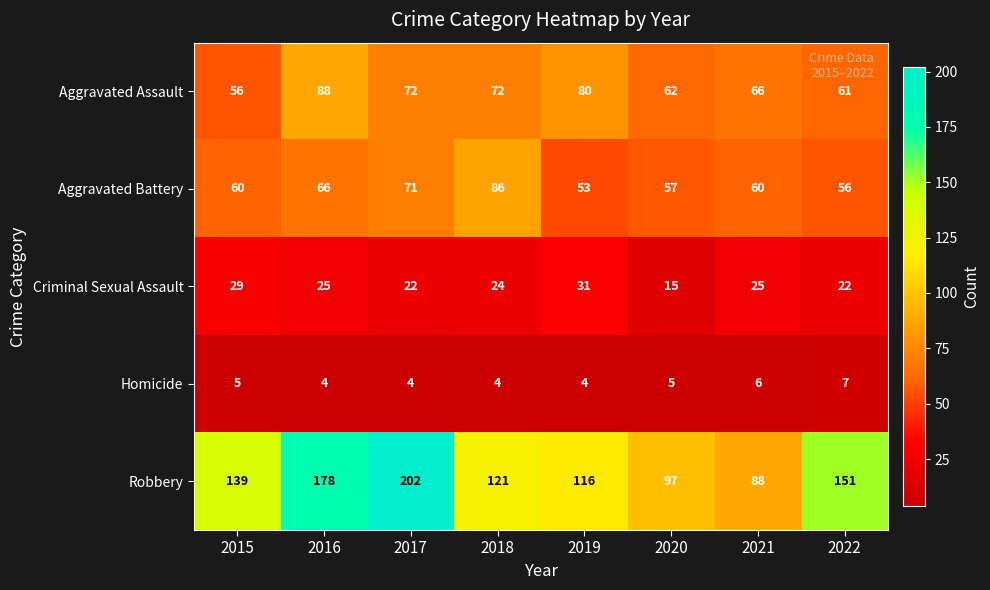

At how many categories does at least one series exceed 98?

6